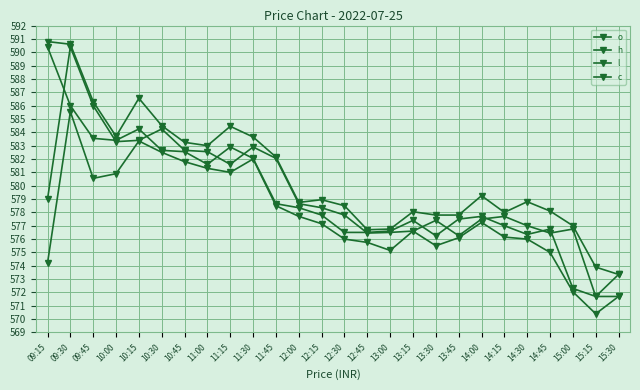

The l series shows 148.7 at 14:15. True or false?

False